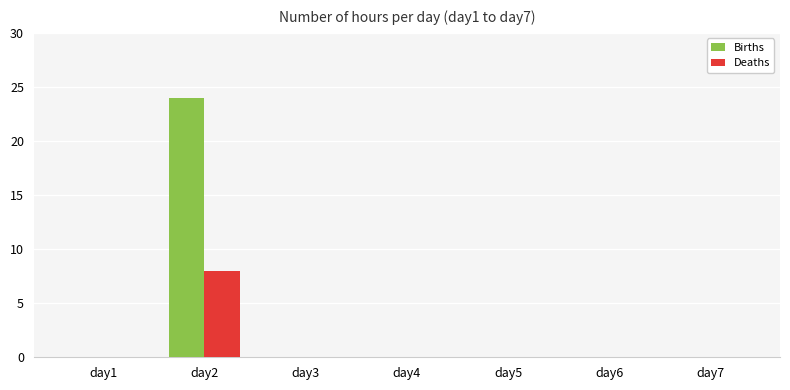

The value of Births at day6 is 12. True or false?

False